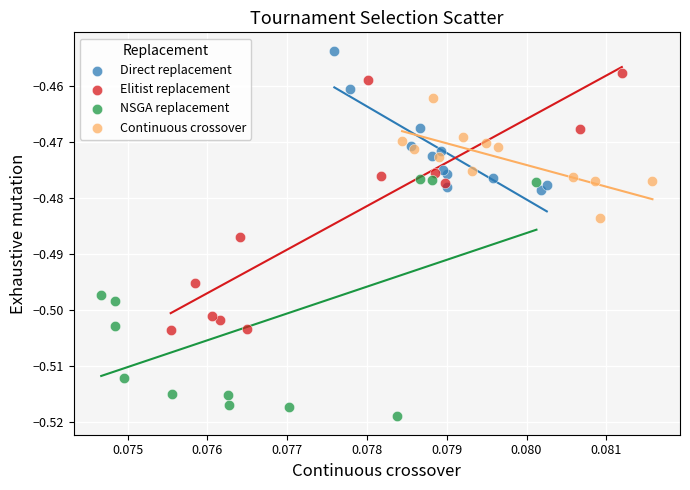

Which series contains the highest Y value?

Direct replacement